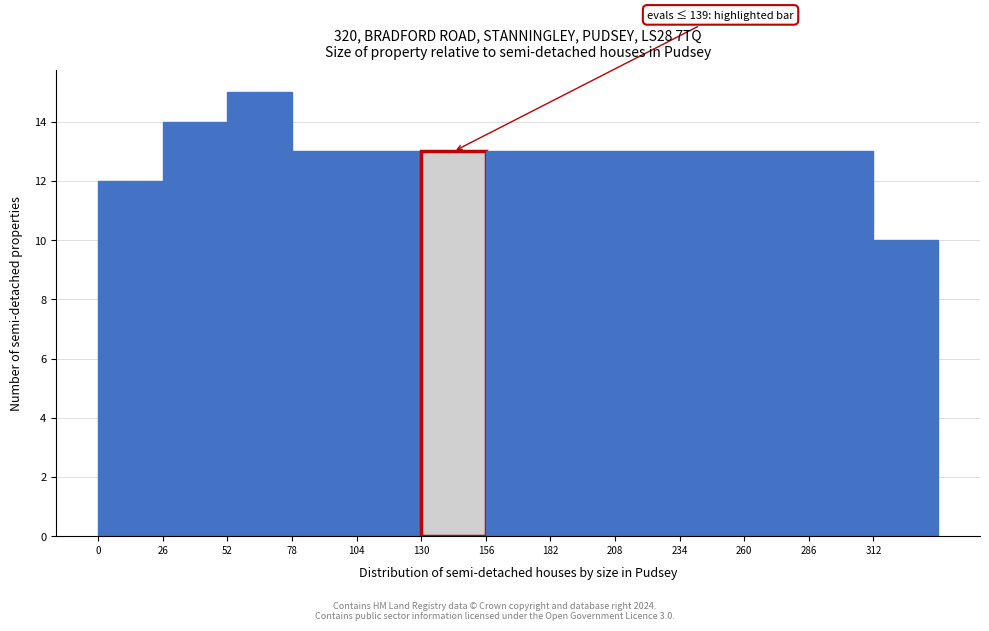

Over which range of the x-axis is the bar tallest?

52 to 78